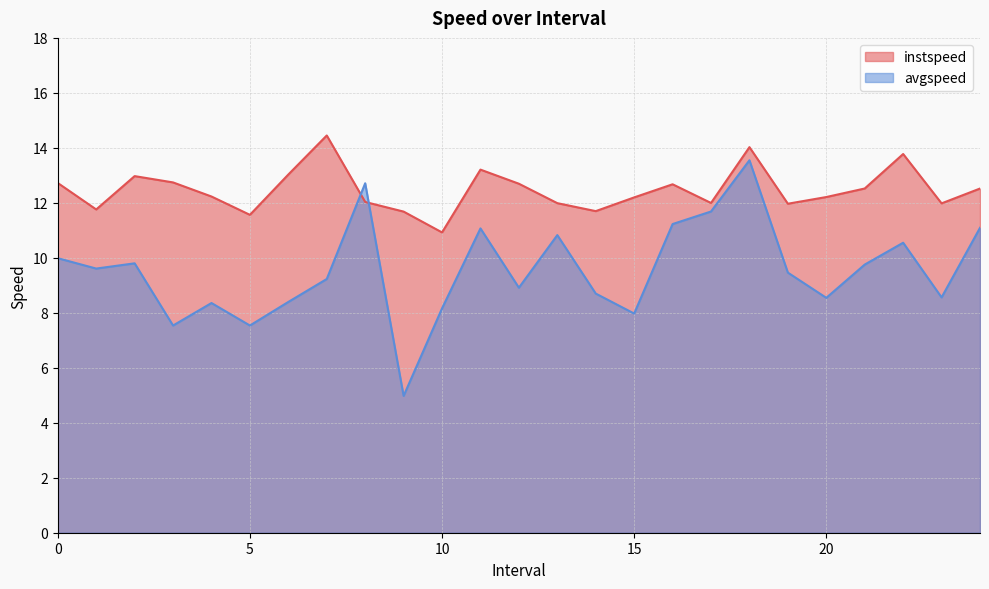

List the series in order of their overall mean, lowest first.

avgspeed, instspeed